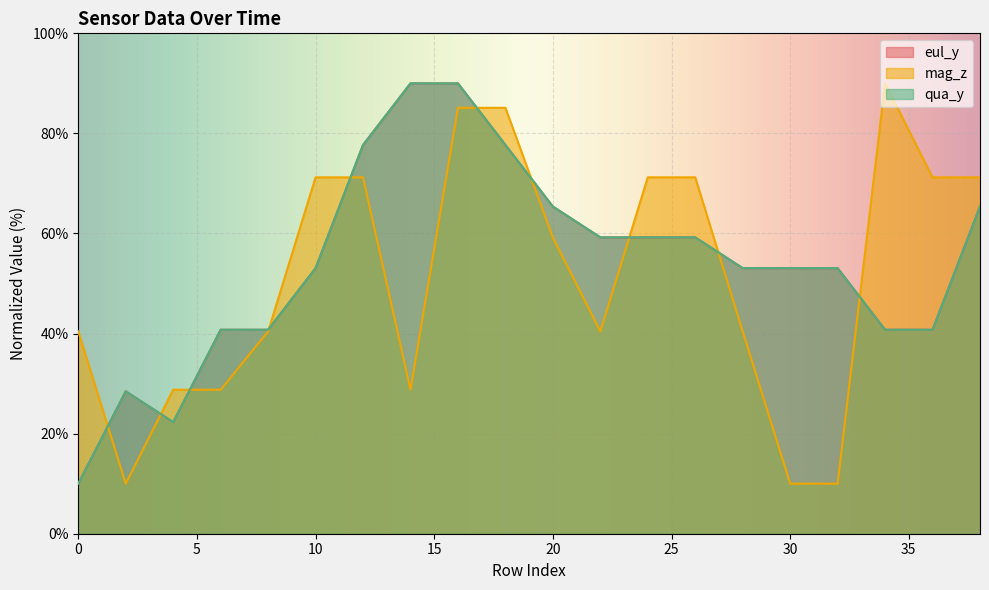

How many intersections are there between mag_z and eul_y?

10